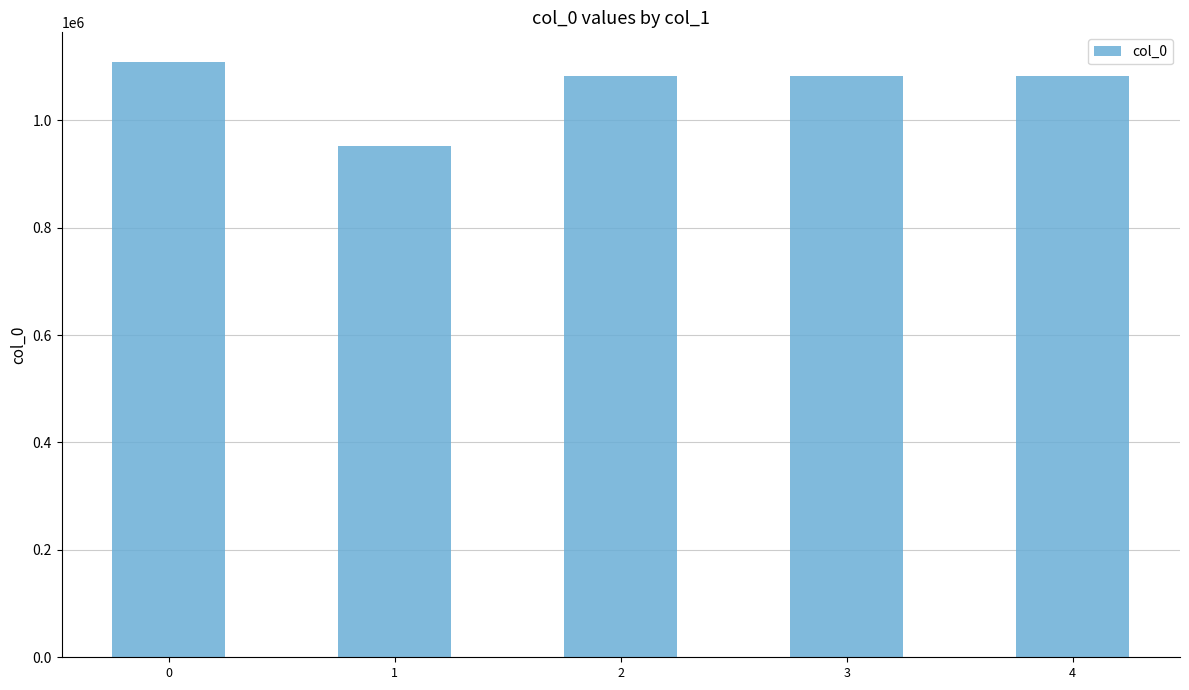

The chart shows a value of 1834907 at 2. True or false?

False